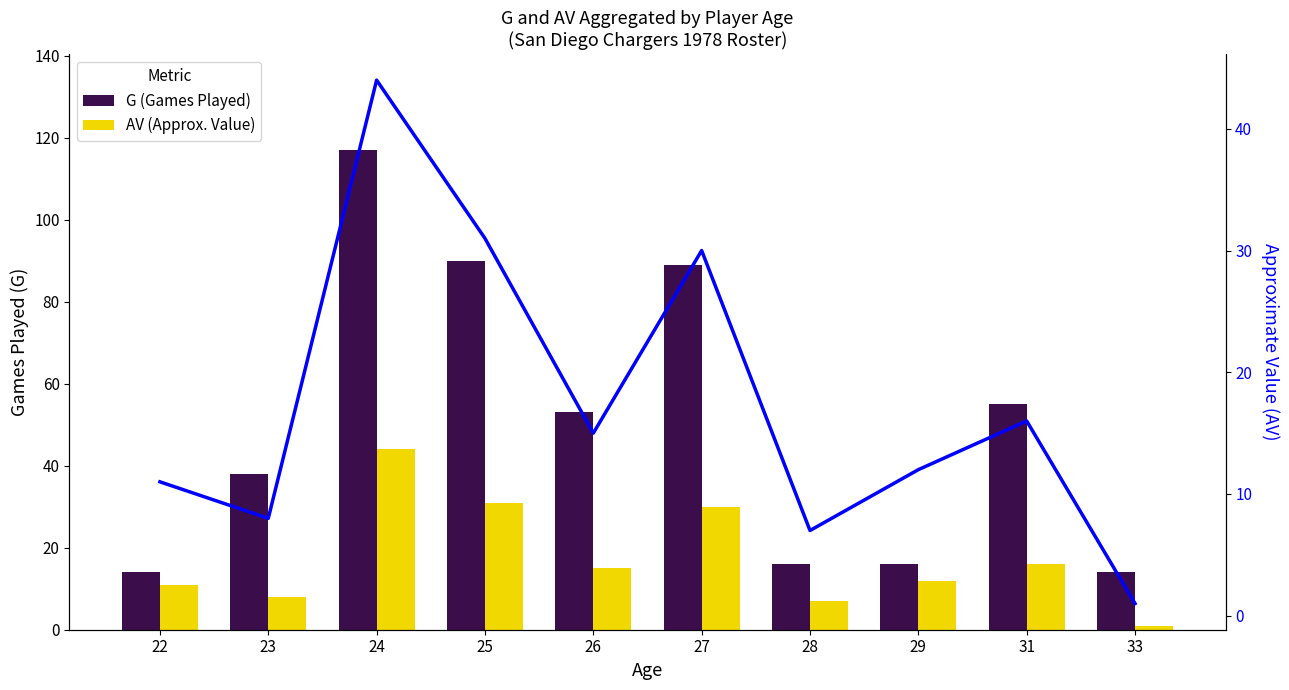

What is the value of the AV (Approx. Value) bar at the 4th from the left?

31